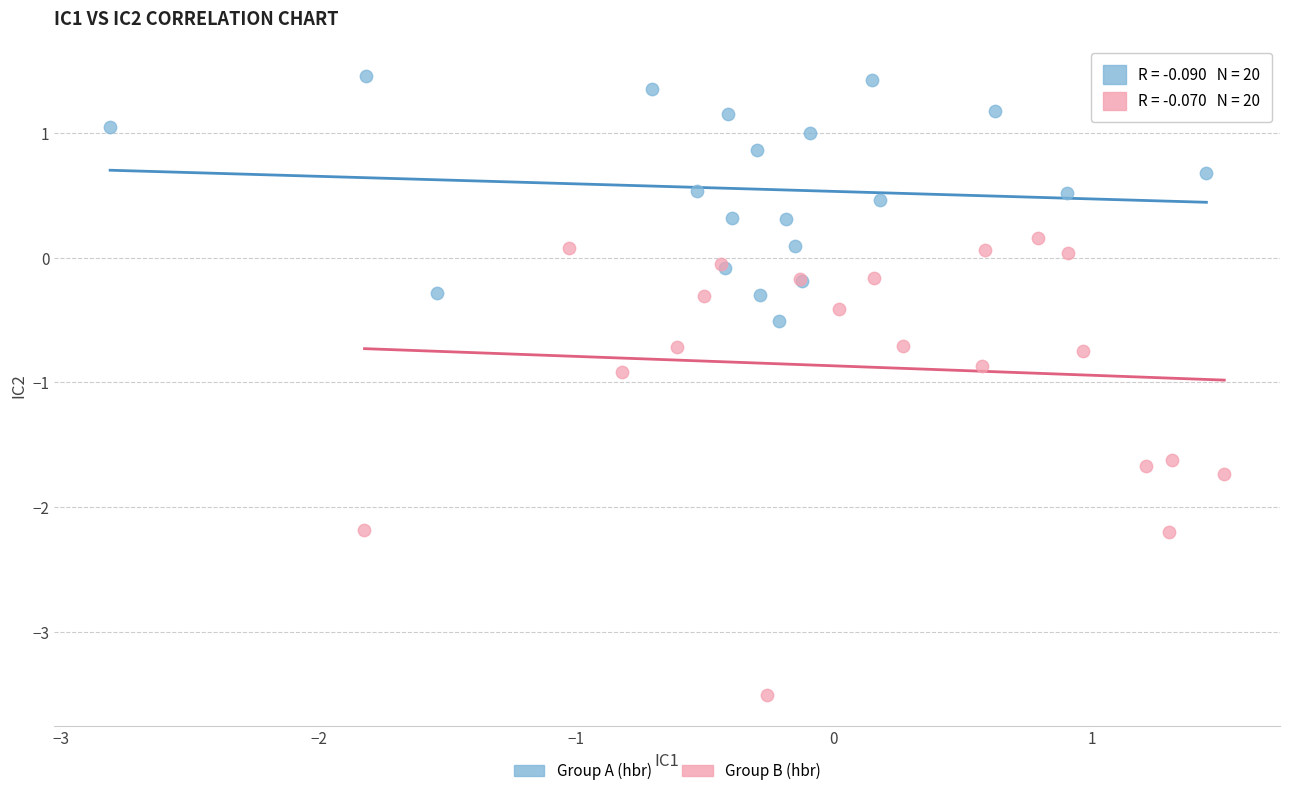

What are all the series names shown in the legend?

Group A (hbr), Group B (hbr)